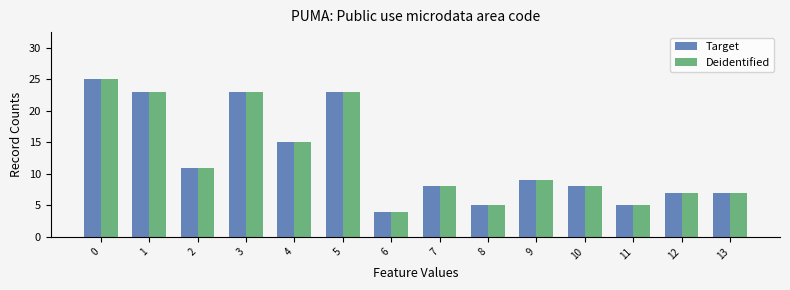

What is the difference between the maximum and minimum values in the Deidentified series?

21